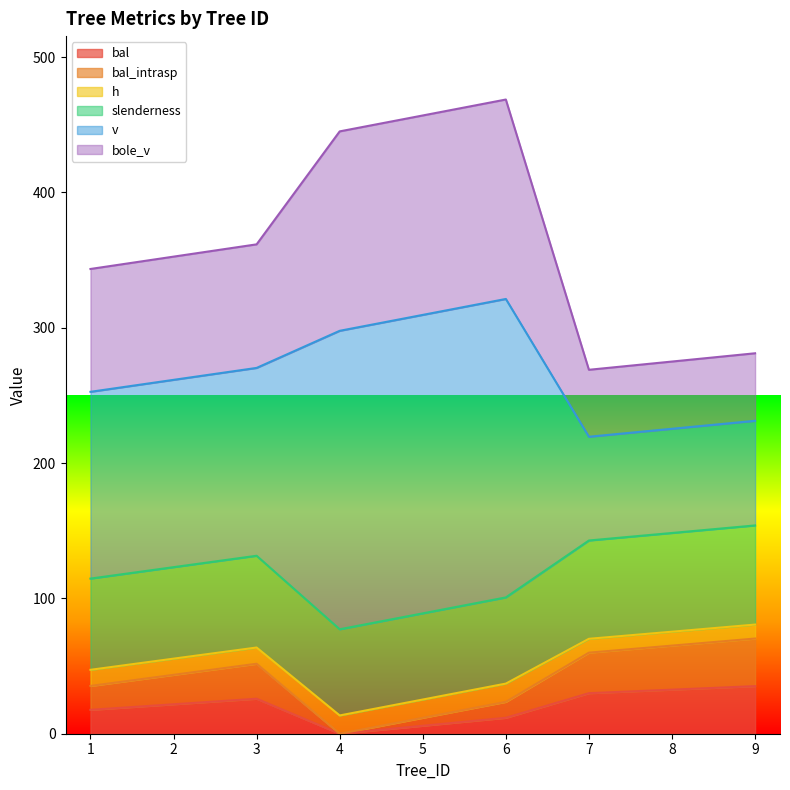

What is the difference between the bal values at 7 and 4?

29.9